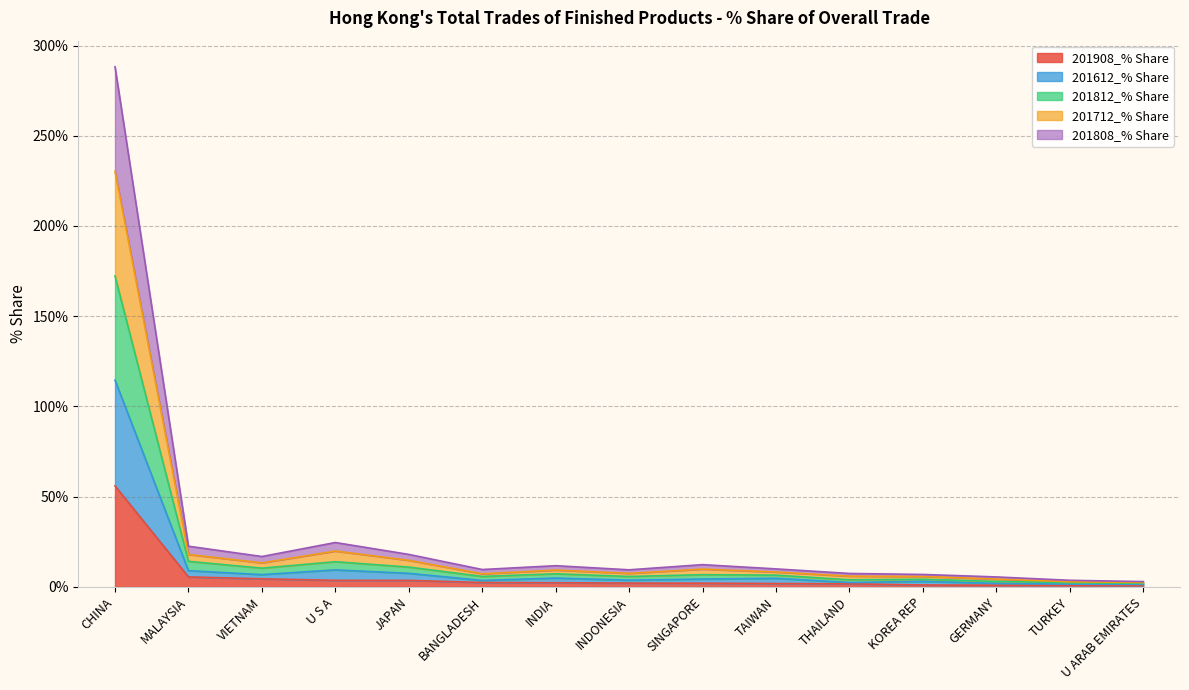

What is the lowest value of the 201712_% Share series?

2.4